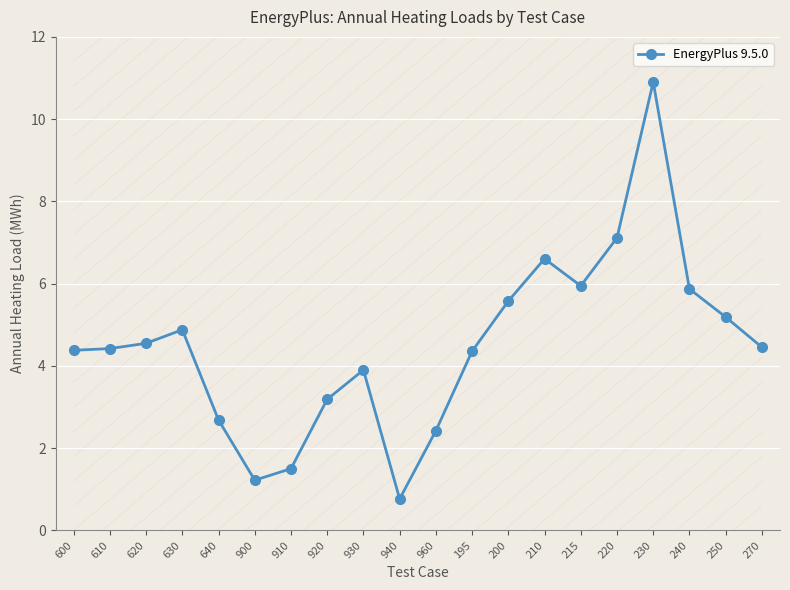

Does the chart display data point markers on the line(s)?

Yes